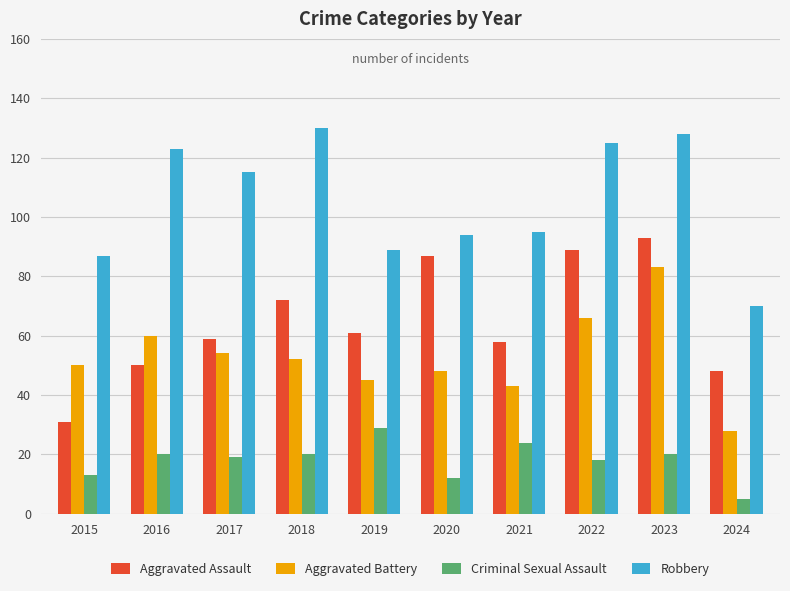

What is the difference between the maximum and minimum values in the Criminal Sexual Assault series?

24